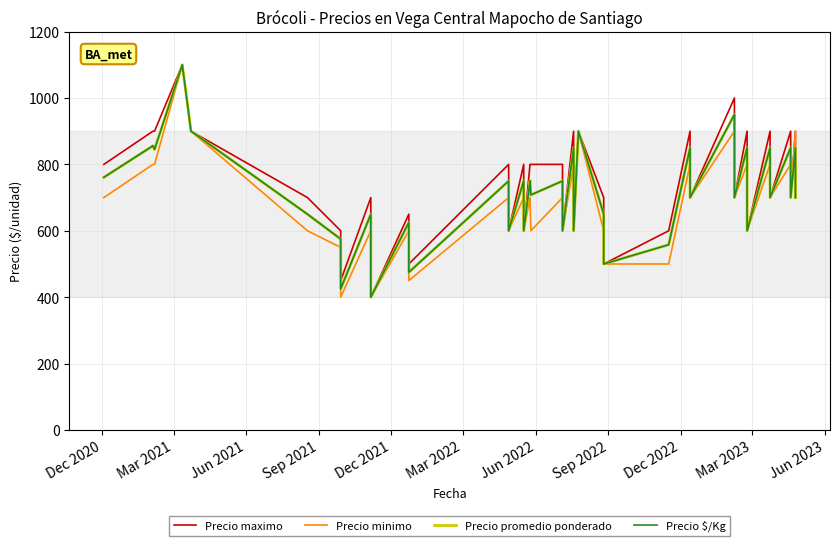

What is the highest value of the Precio minimo series?

1100